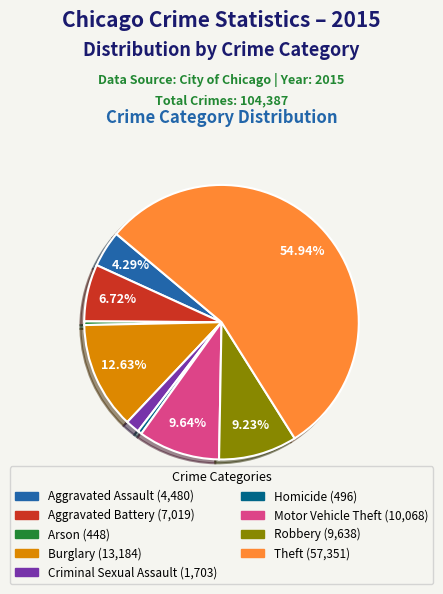

To the nearest percent, what is the difference between the largest and smallest slice percentages?

55%